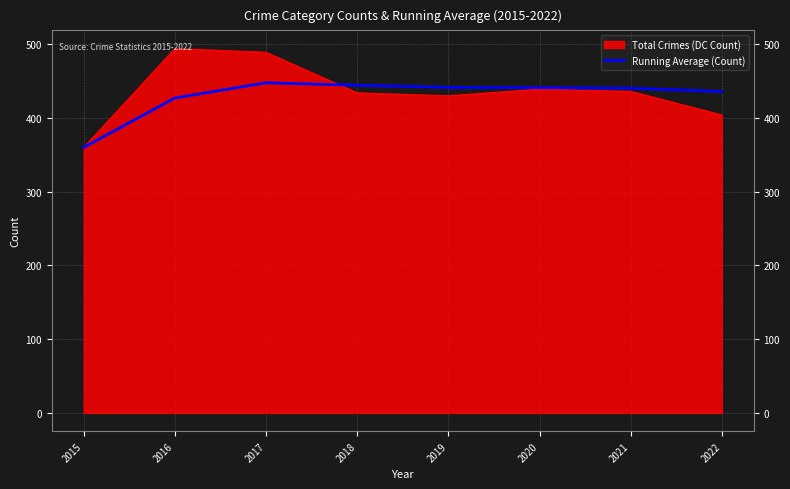

The chart shows a value of 447.7 at 2017. True or false?

True